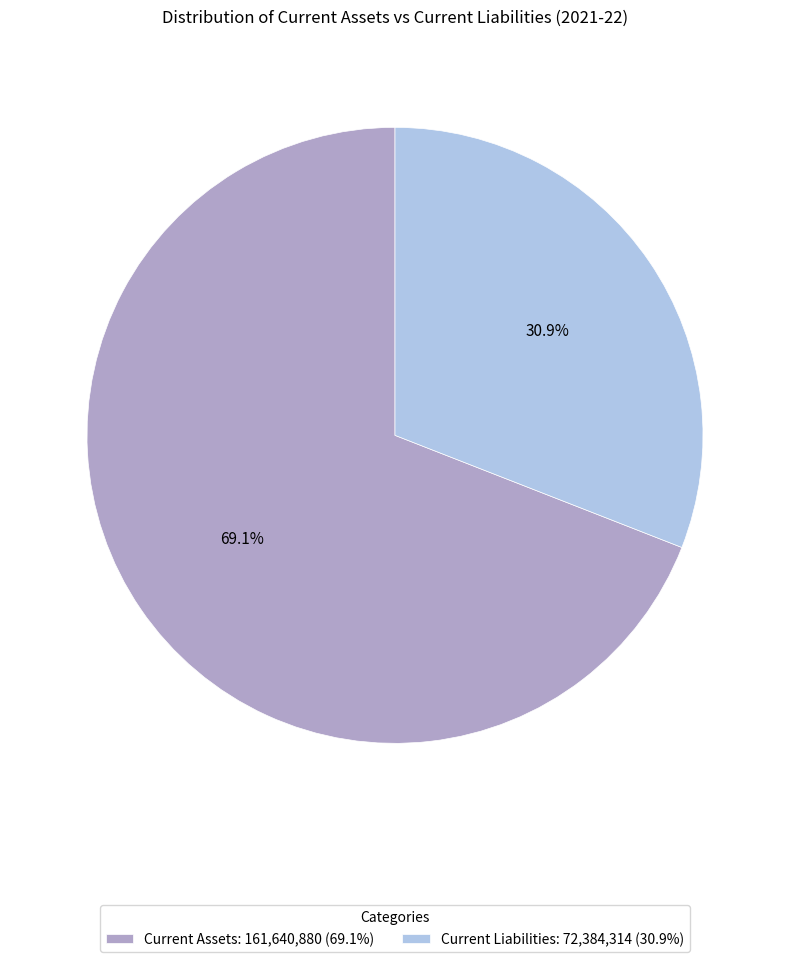

Which slice is the largest?

Current Assets